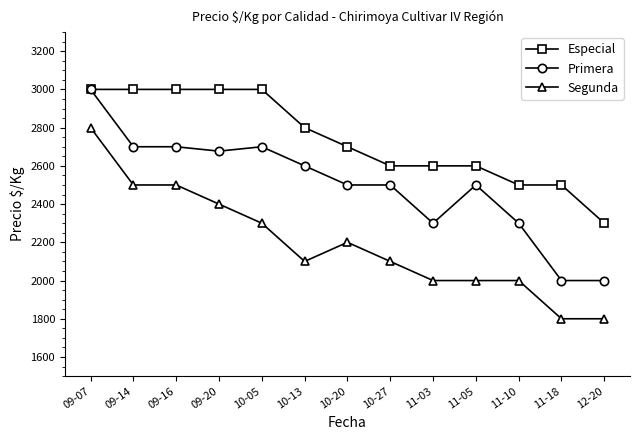

What is the minimum value for Especial?

2300